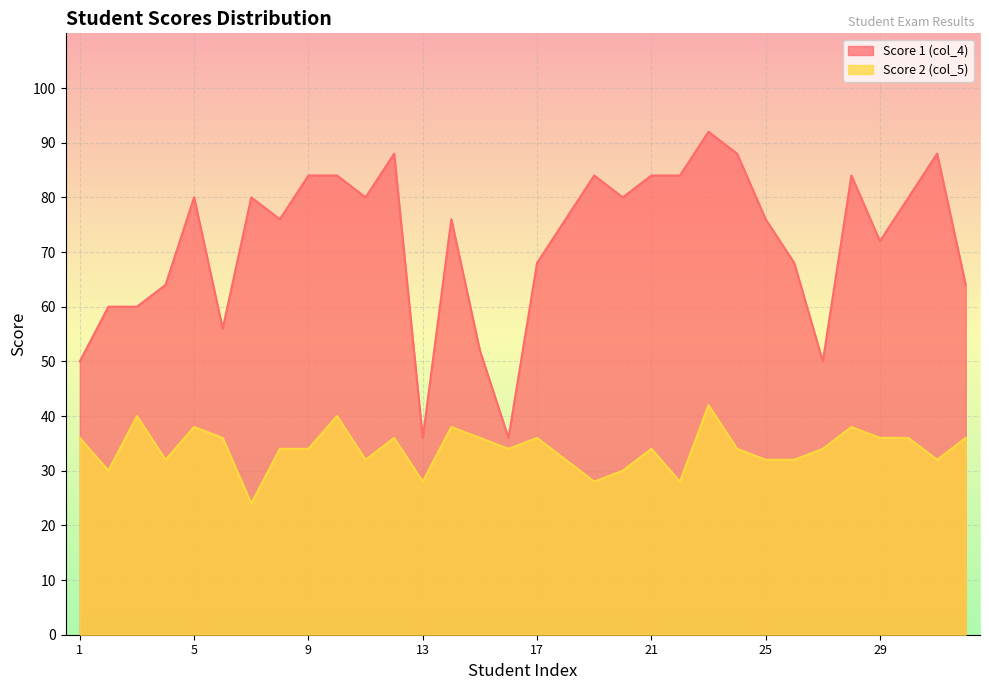

List the series in order of their peak value, highest first.

Score 1 (col_4), Score 2 (col_5)